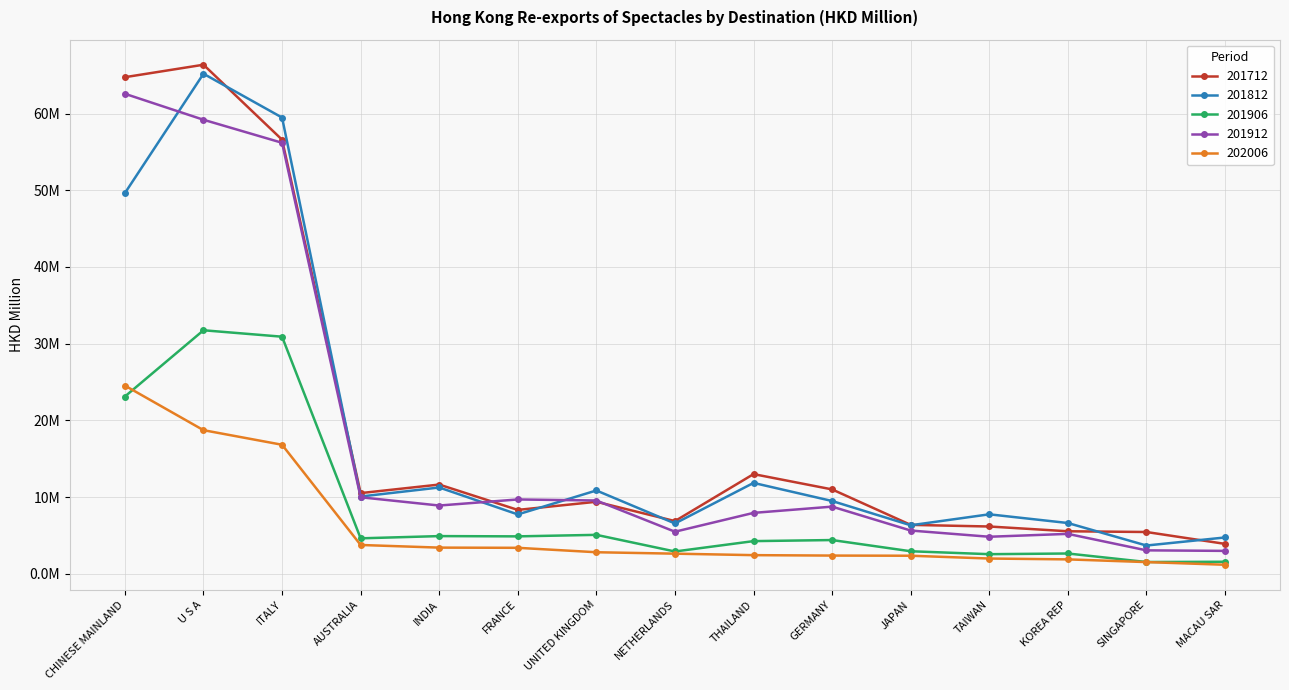

Rank the series by their maximum value, from lowest to highest.

202006, 201906, 201912, 201812, 201712